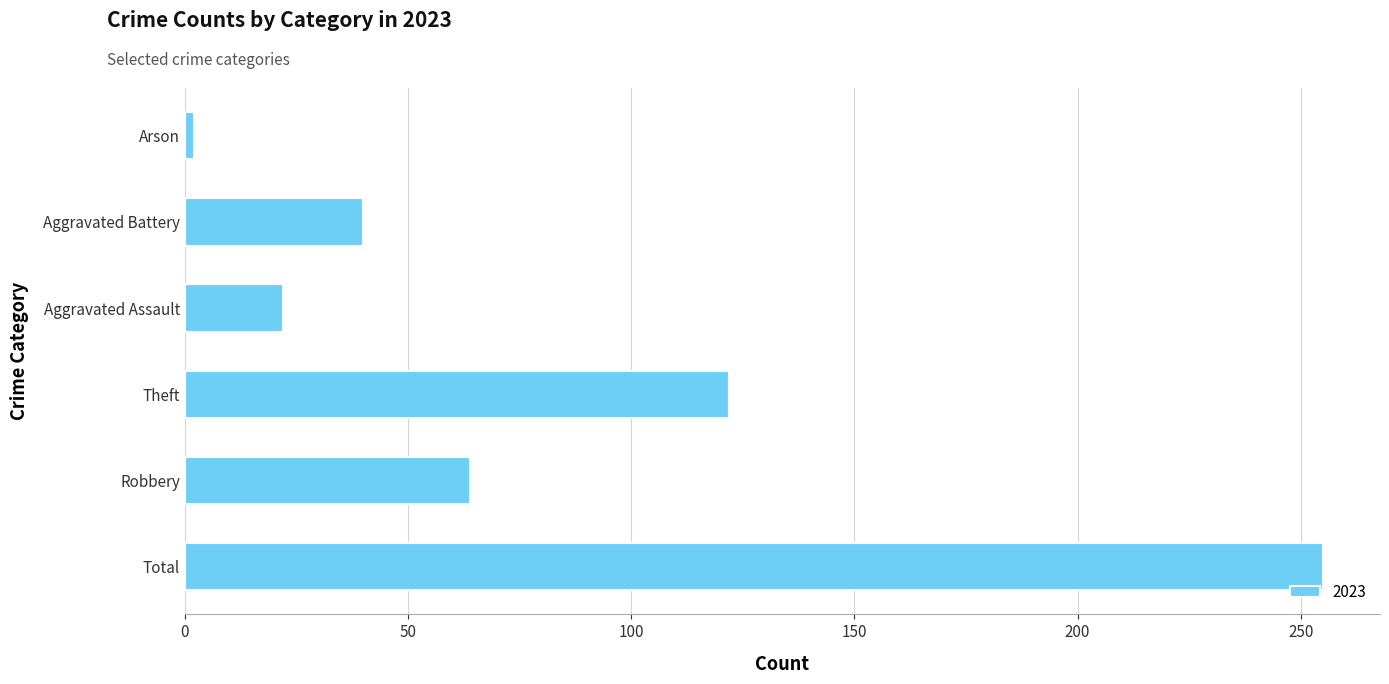

Rank the categories by value from lowest to highest.

Arson, Aggravated Assault, Aggravated Battery, Robbery, Theft, Total